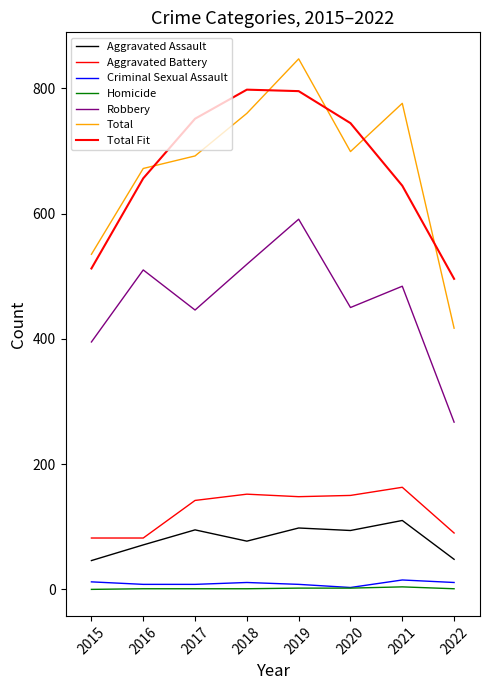

True or false: Aggravated Battery and Homicide cross at least once.

False